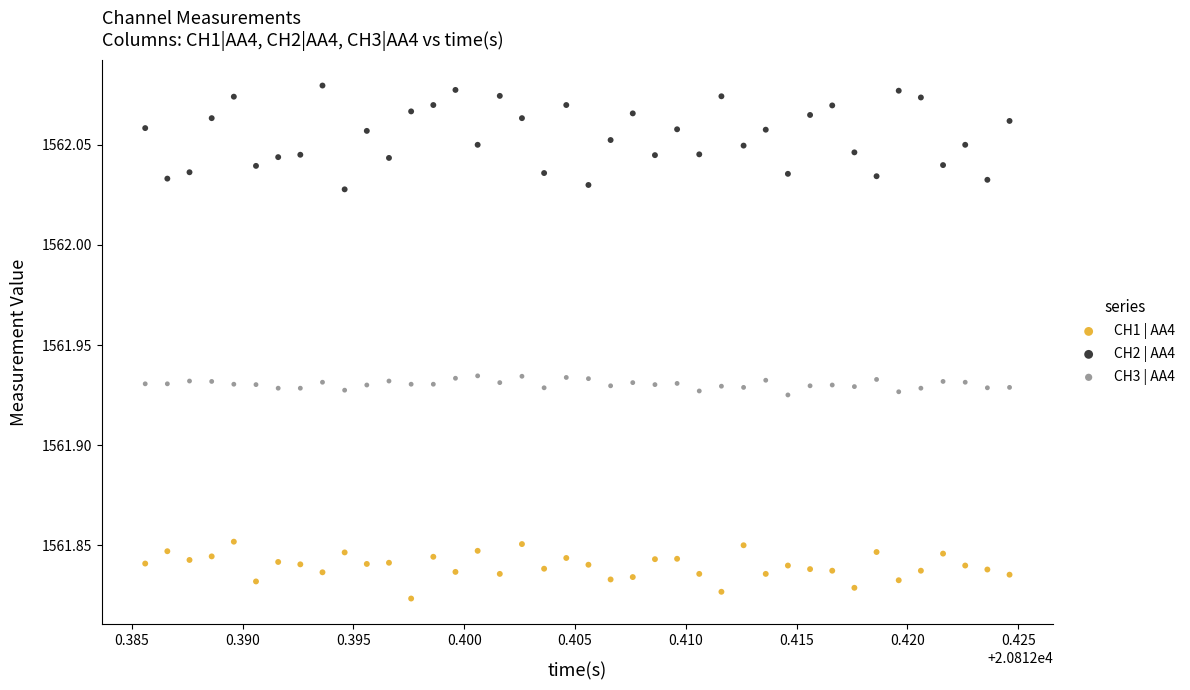

Which series has the widest spread of Y values?

CH2 | AA4